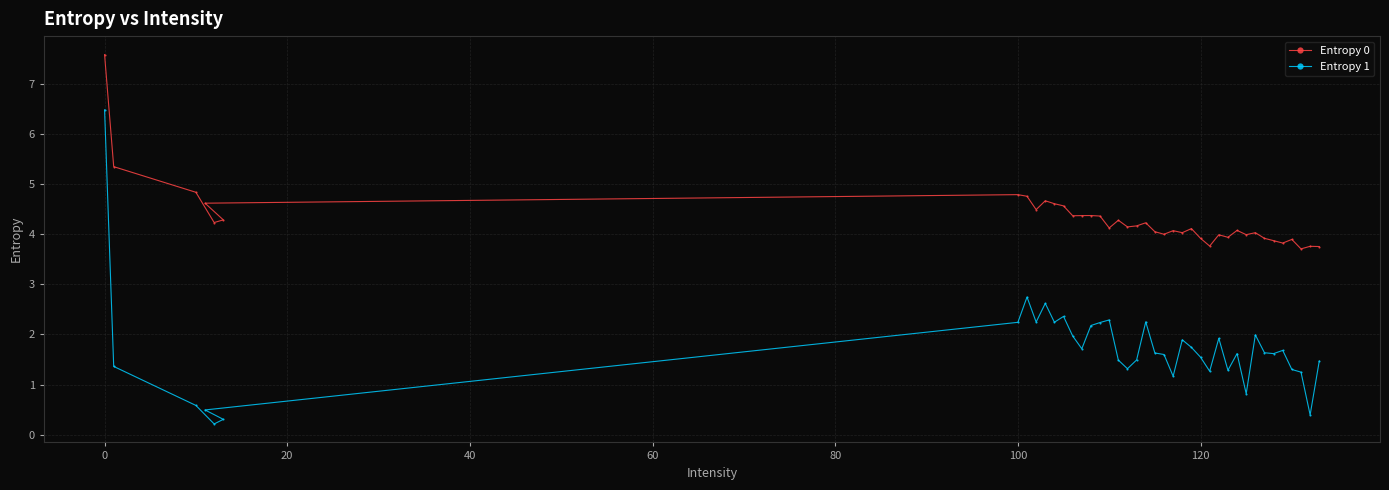

Reading left to right, extract all data points from this chart.

Entropy 0: 7.6	5.3	4.8	4.2	4.3	4.6	4.8	4.8	4.5	4.7	4.6	4.6	4.4	4.4	4.4	4.4	4.1	4.3	4.1	4.2	4.2	4.1	4.0	4.1	4.0	4.1	3.9	3.8	4.0	3.9	4.1	4.0	4.0	3.9	3.9	3.8	3.9	3.7	3.8	3.8
Entropy 1: 6.5	1.4	0.6	0.2	0.3	0.5	2.2	2.7	2.2	2.6	2.2	2.4	2.0	1.7	2.2	2.2	2.3	1.5	1.3	1.5	2.3	1.6	1.6	1.2	1.9	1.7	1.5	1.3	1.9	1.3	1.6	0.8	2.0	1.6	1.6	1.7	1.3	1.2	0.4	1.5